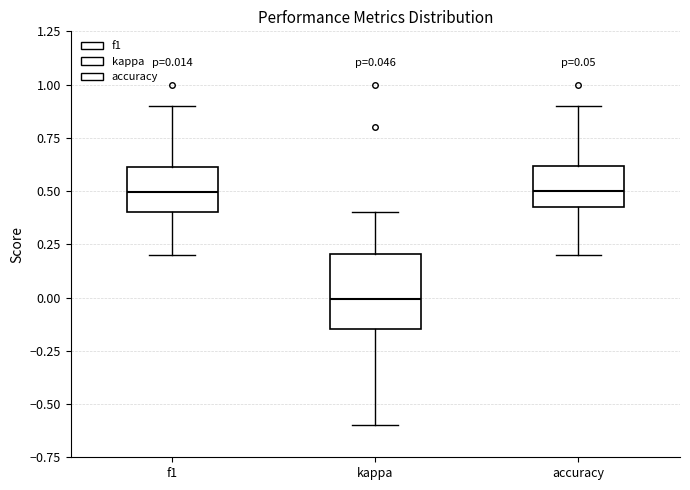

Which box has the lowest median line?

kappa